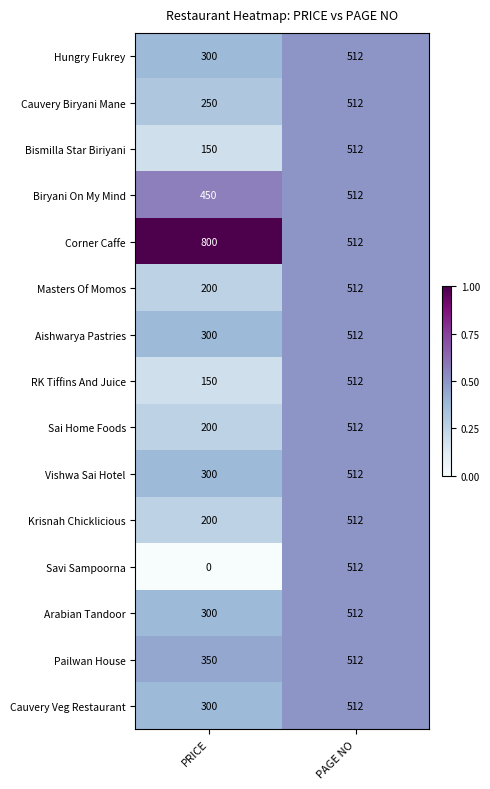

What is the approximate value of Pailwan House at PAGE NO?

512